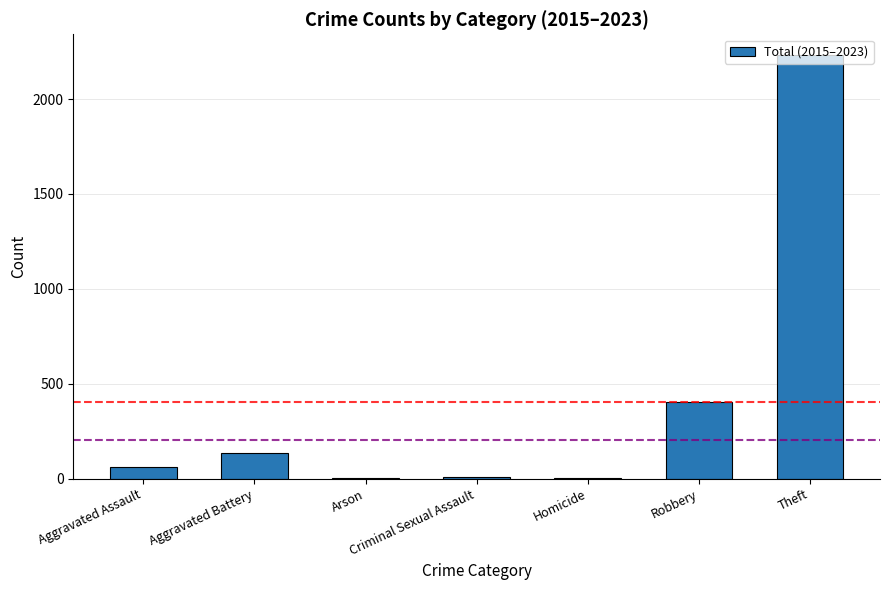

What is the ratio of the value at Aggravated Assault to the value at Aggravated Battery?

0.4